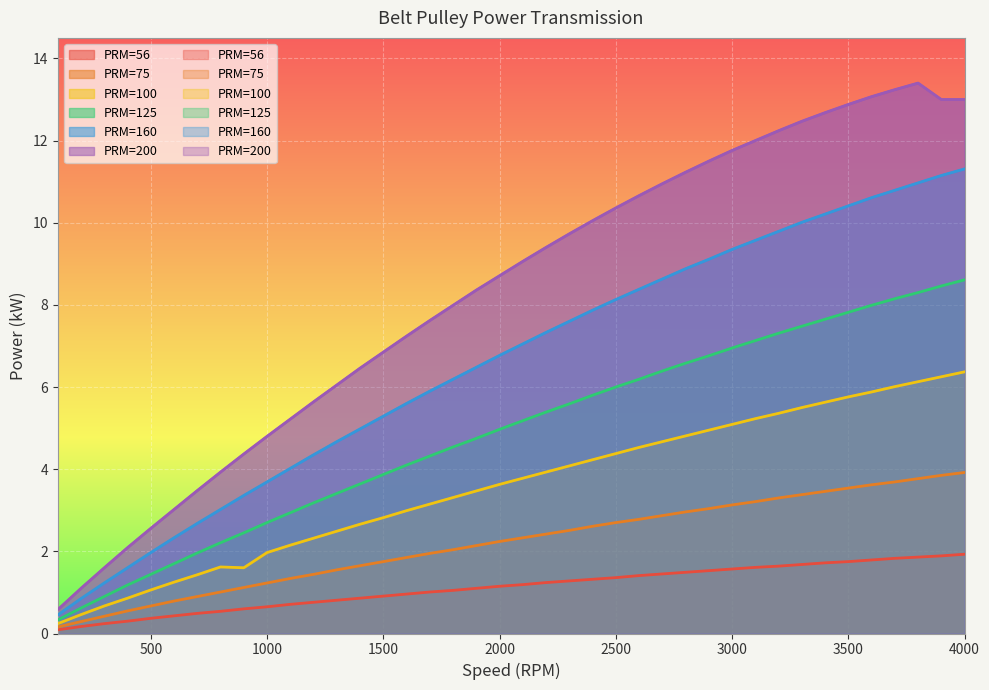

What is the value of the PRM=56 point at the 19th from the left?

1.1